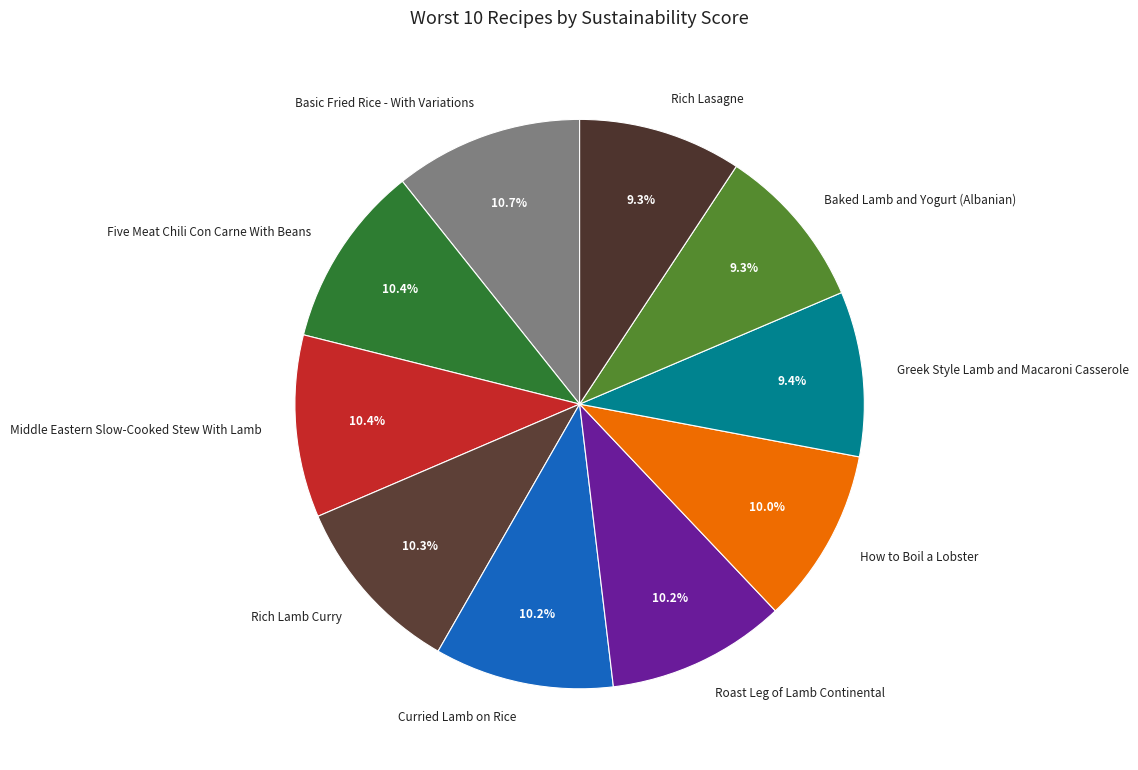

Is there a majority slice in this chart?

No